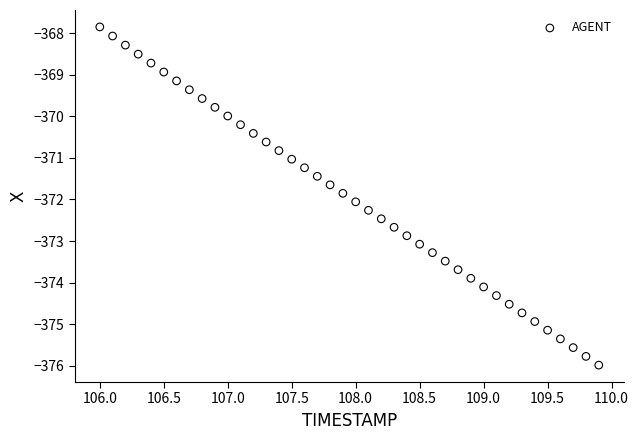

What is the range of Y values (max minus min)?

8.1